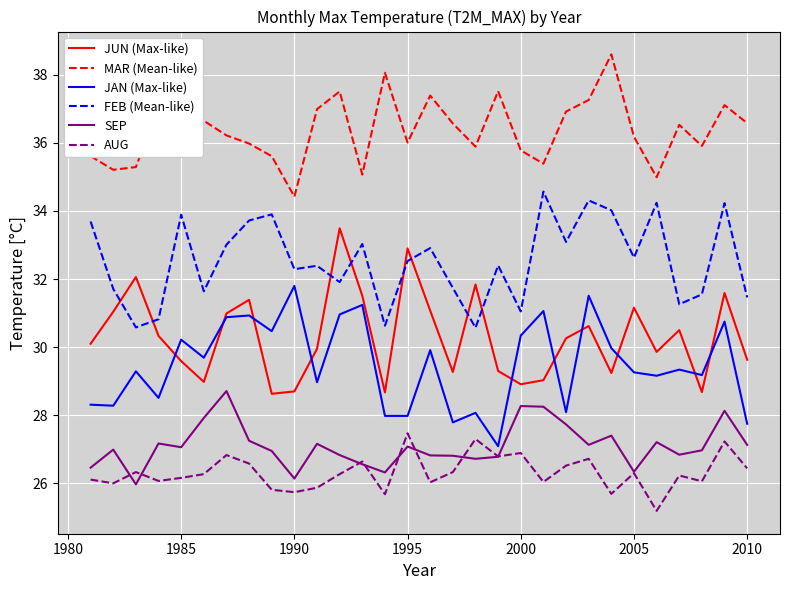

List the series in order of their peak value, highest first.

MAR (Mean-like), FEB (Mean-like), JUN (Max-like), JAN (Max-like), SEP, AUG